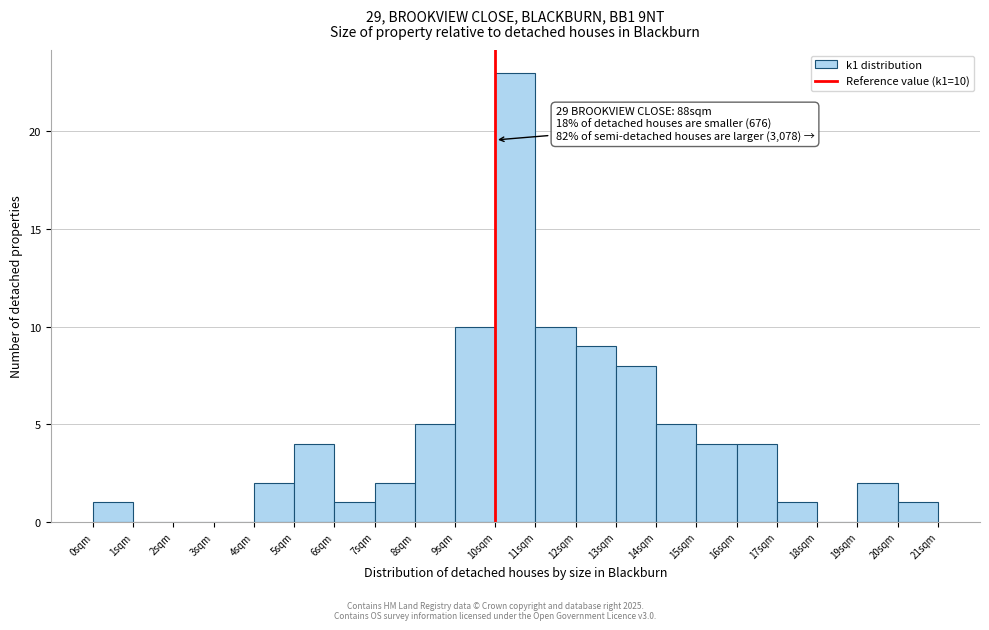

Over which range of the x-axis is the bar tallest?

10 to 11